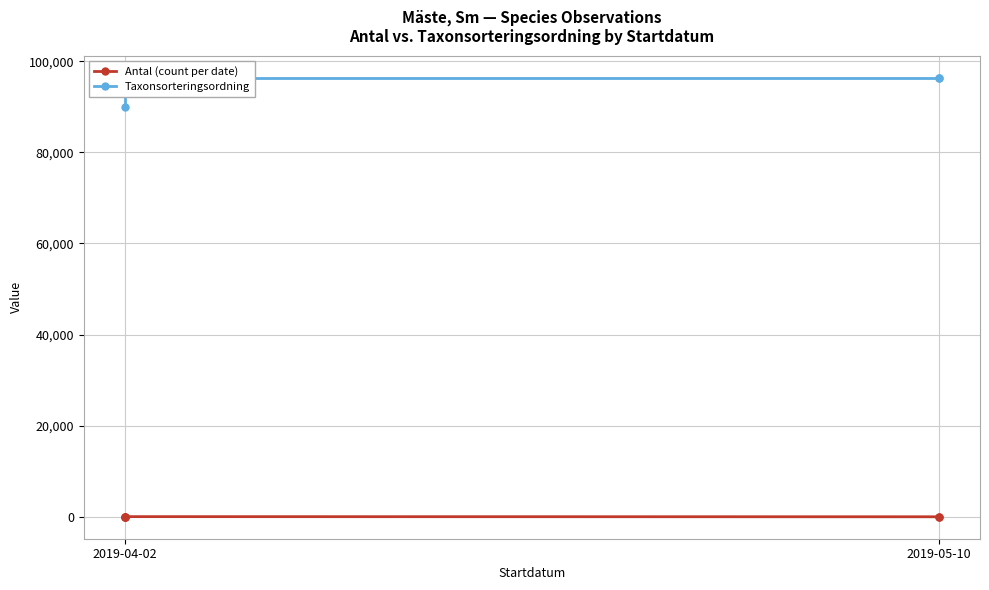

List the series in order of their peak value, lowest first.

Antal (count per date), Taxonsorteringsordning